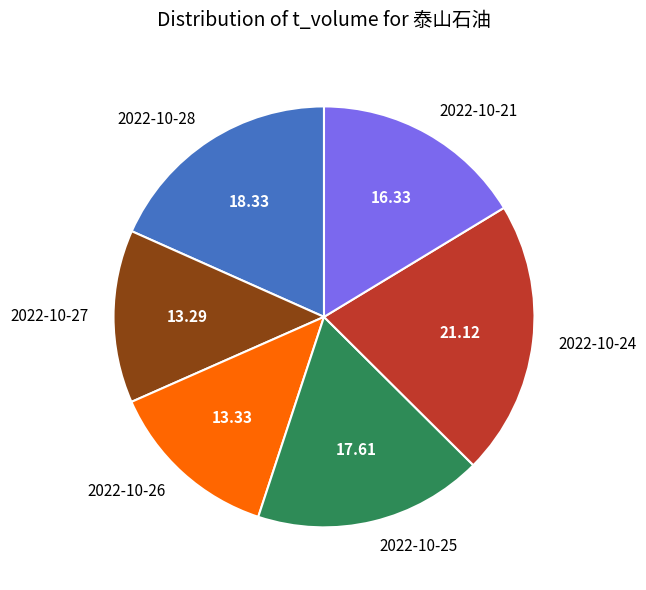

Which has a higher value, 2022-10-28 or 2022-10-27?

2022-10-28